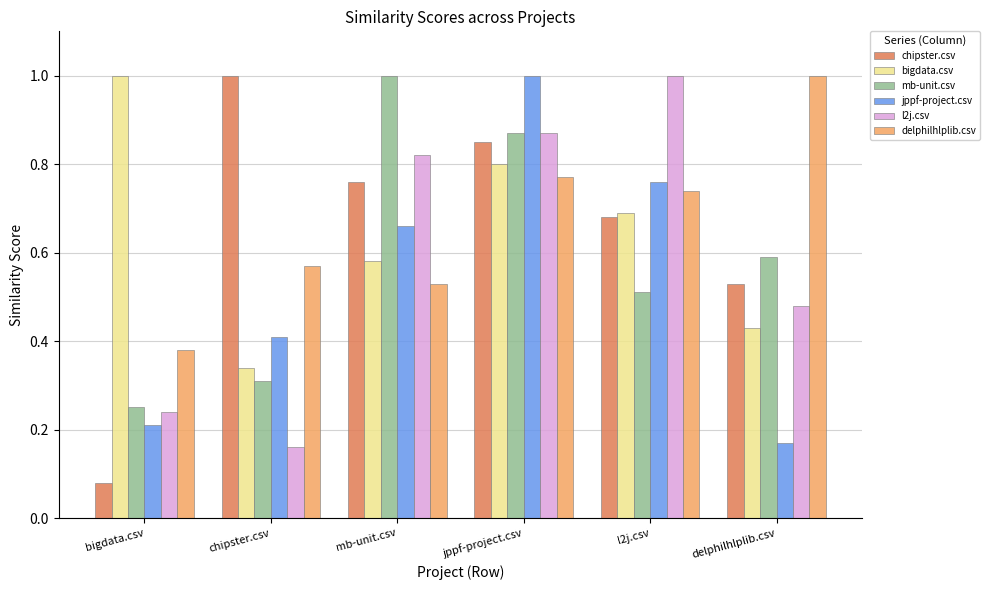

Which series has the largest total across all categories?

delphilhlplib.csv